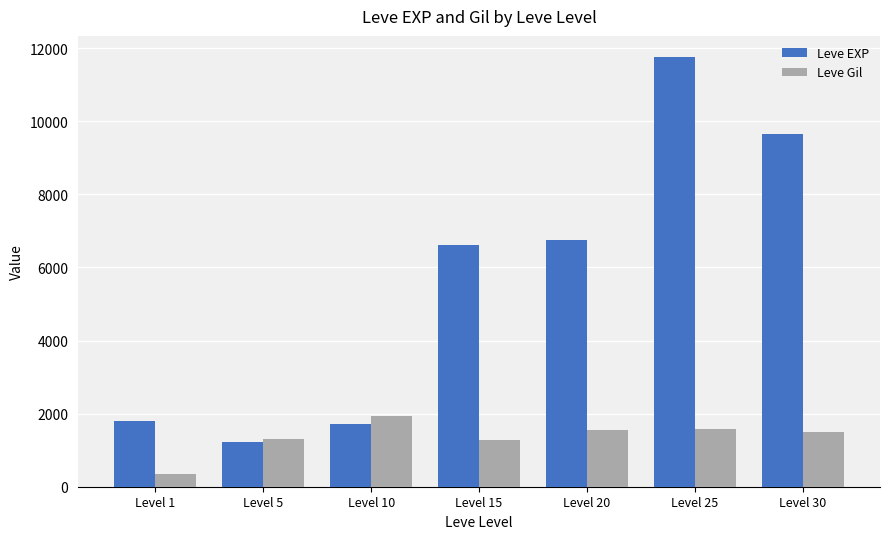

At how many categories does at least one series exceed 2240?

4